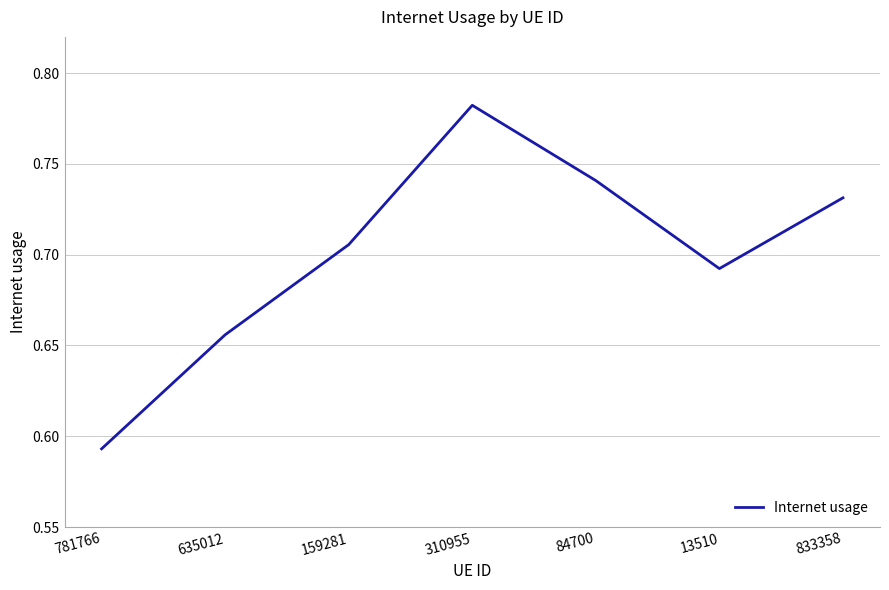

What is the sum of the values at 635012 and 310955?

1.4